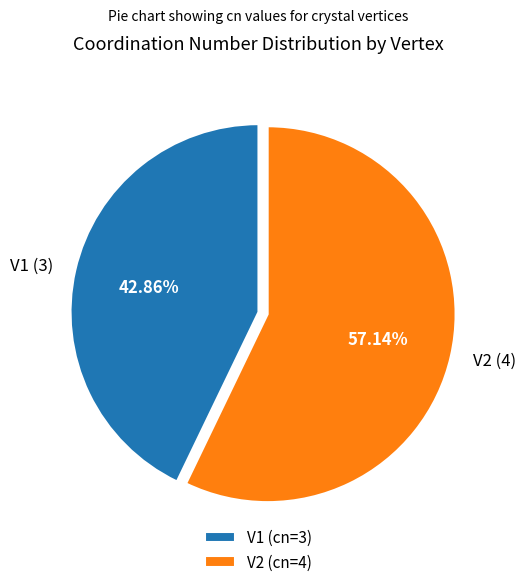

The V1 slice represents 37% of the pie. True or false?

False